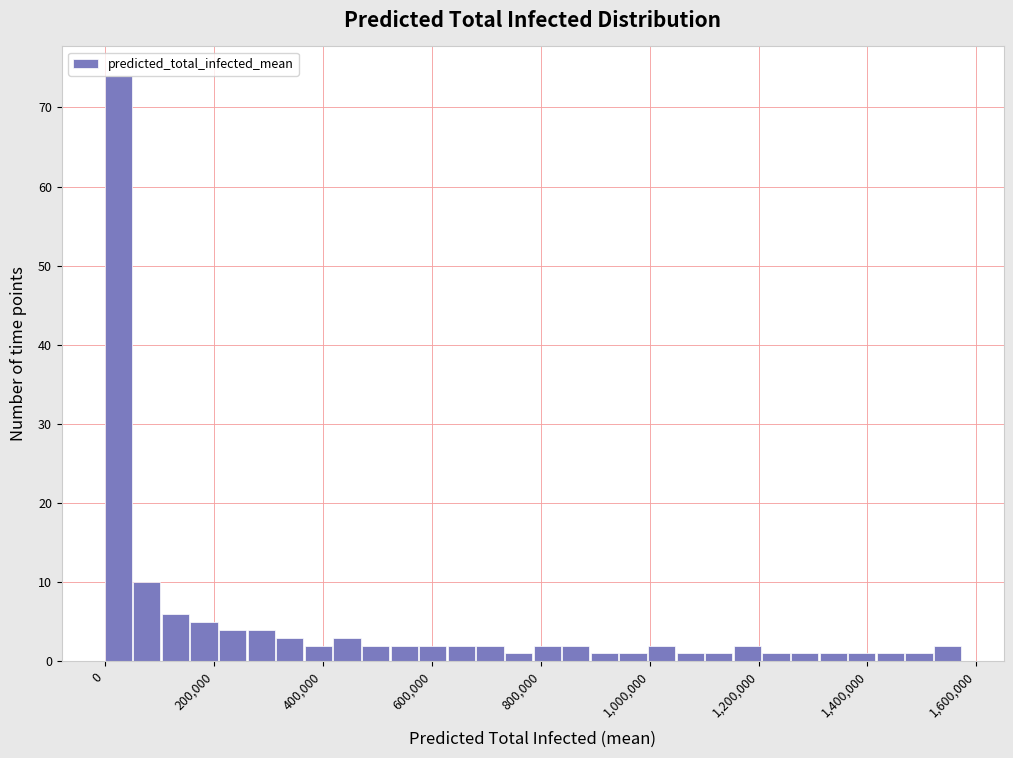

Read against the x-axis, roughly where is the centre of the tallest bar?

20000